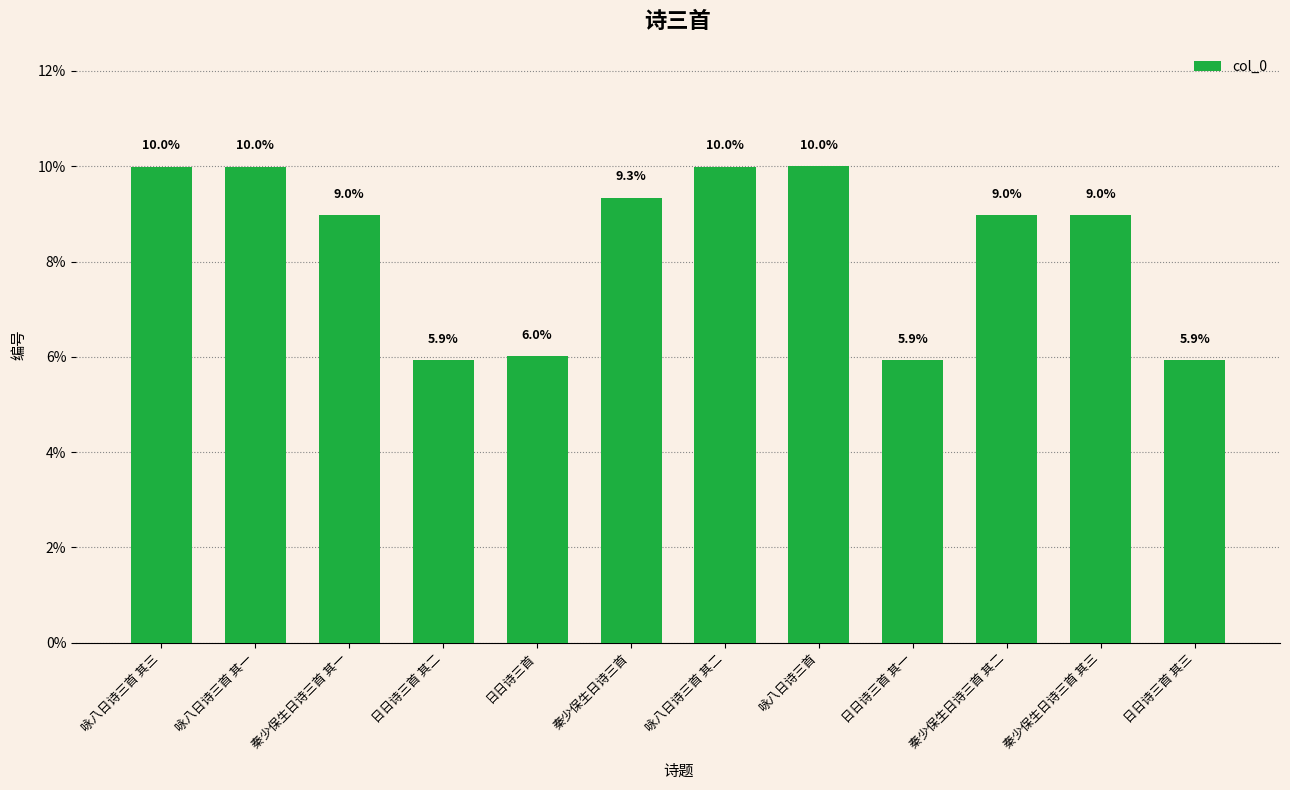

What is the minimum value shown in the chart?

5.9